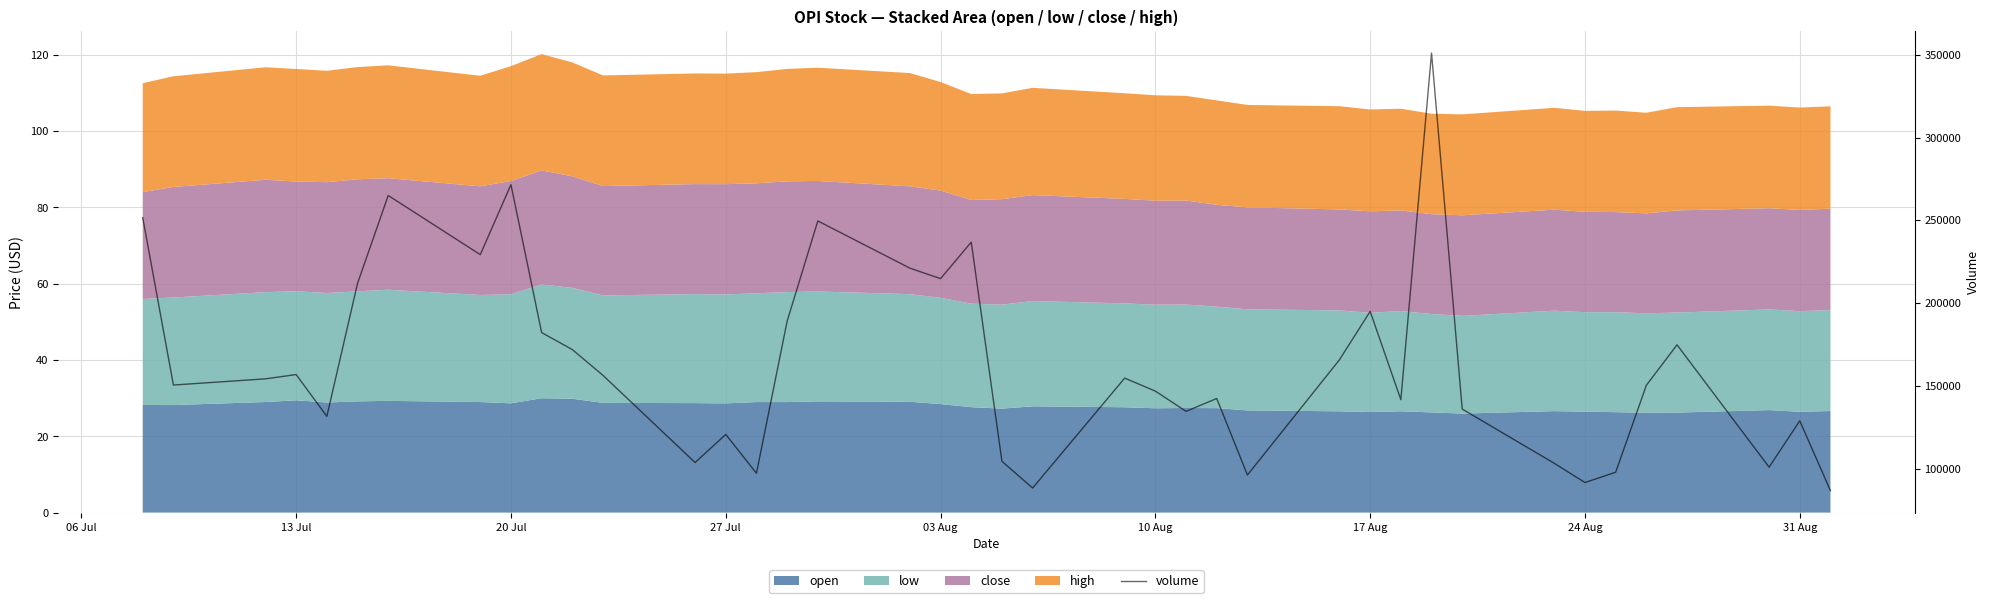

True or false: the data shows 251308 at 10.

False